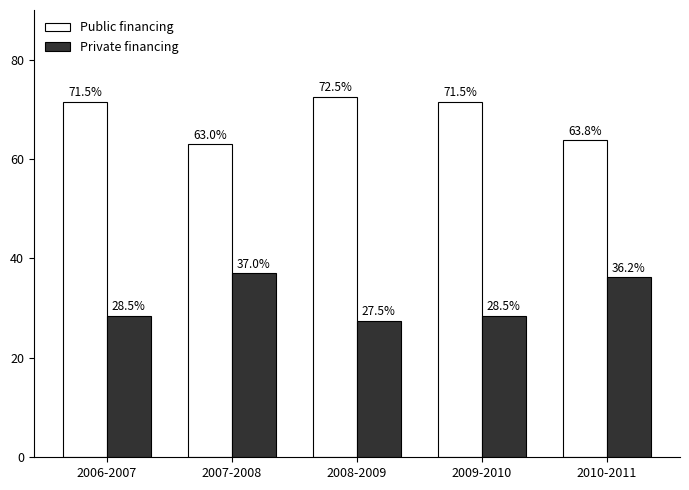

What are all the series names shown in the legend?

Public financing, Private financing